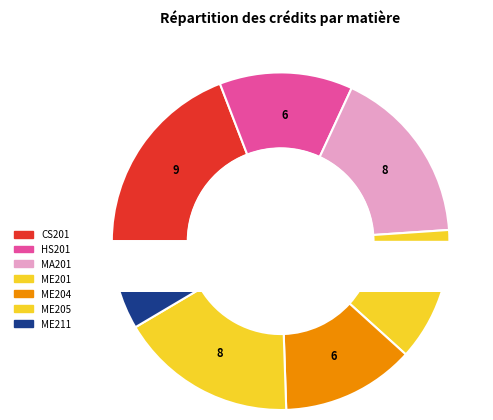

How many slices are in this pie chart?

7